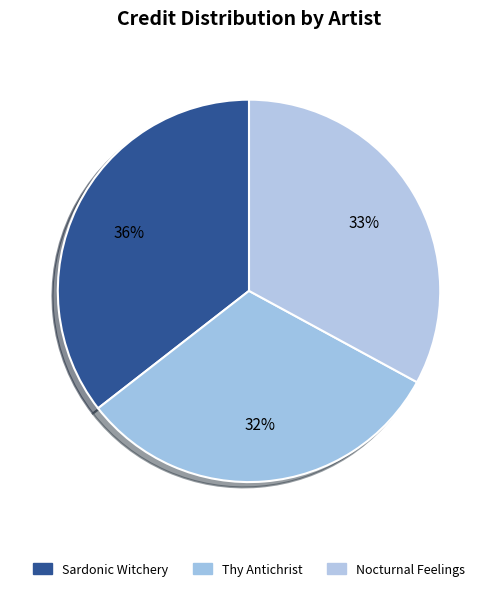

How many slices are in this pie chart?

3